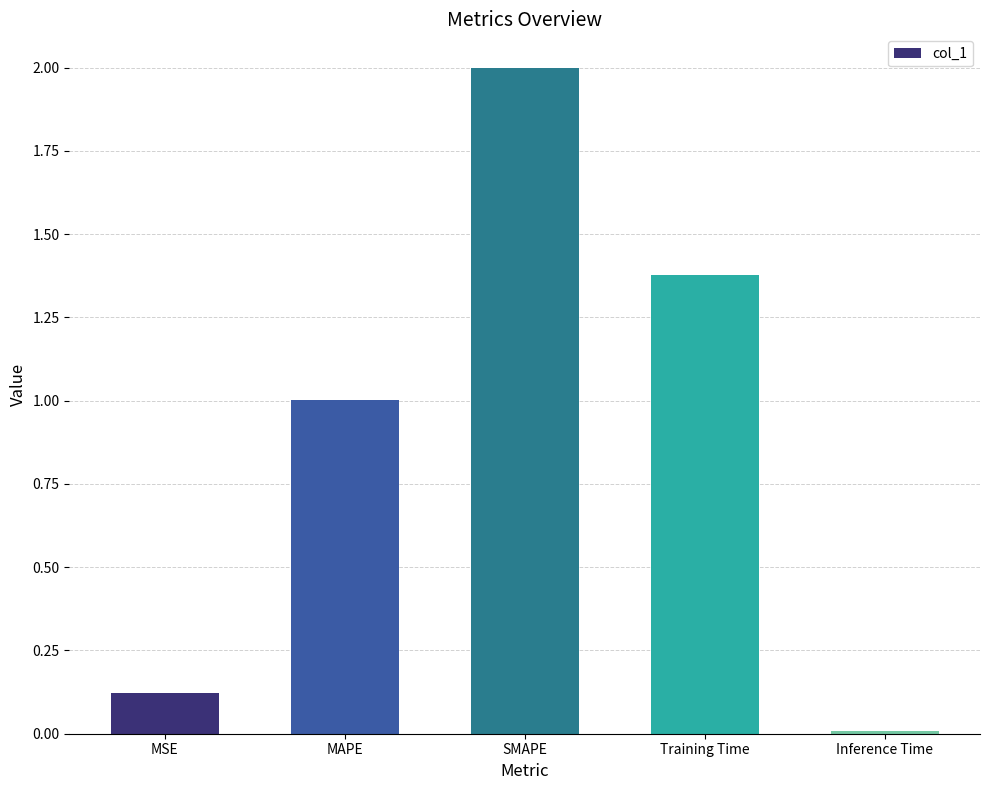

Which has a higher value, Training Time or Inference Time?

Training Time